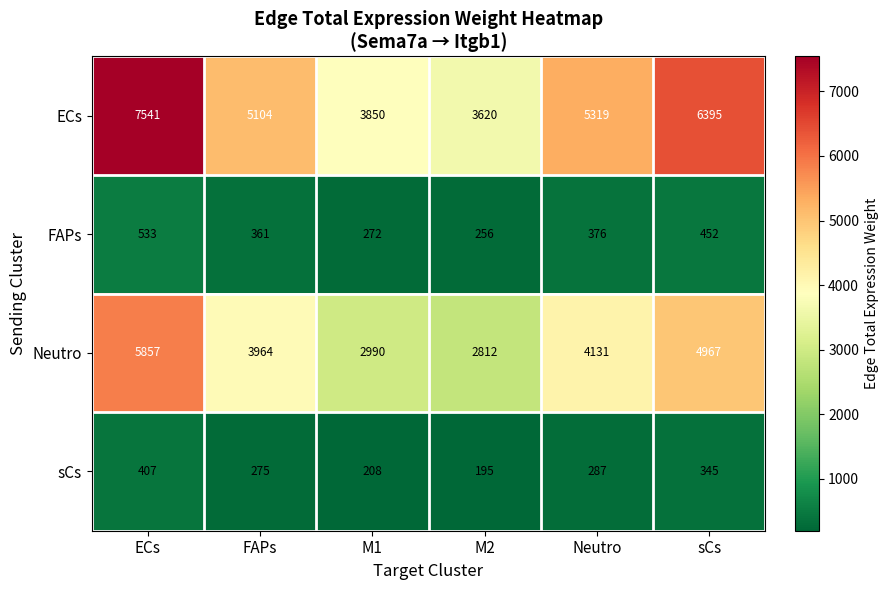

Is it true that Neutro equals 2529 at sCs?

False